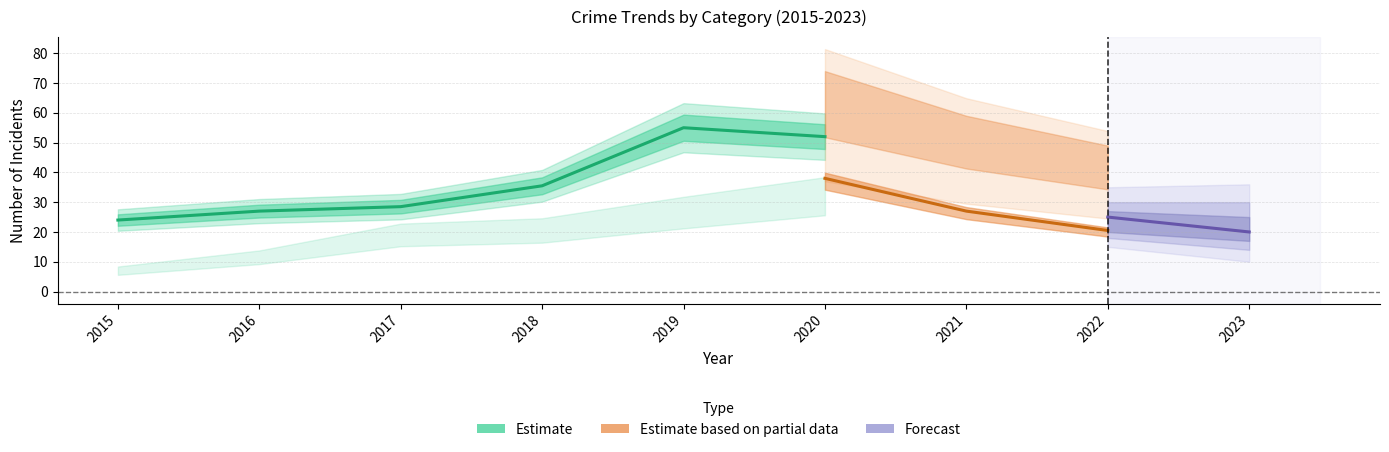

True or false: Aggravated Assault has more than 0 interior local peaks.

True